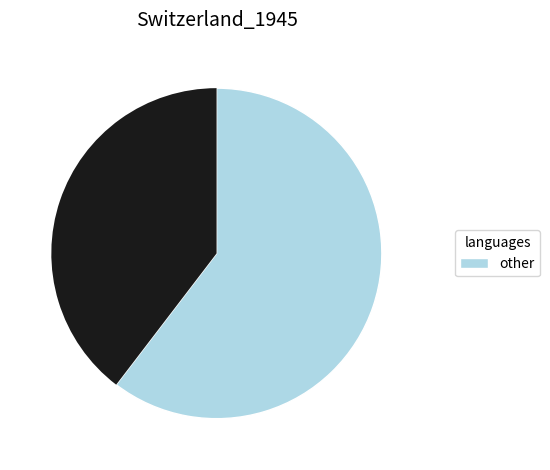

Does any single category account for the majority?

Yes